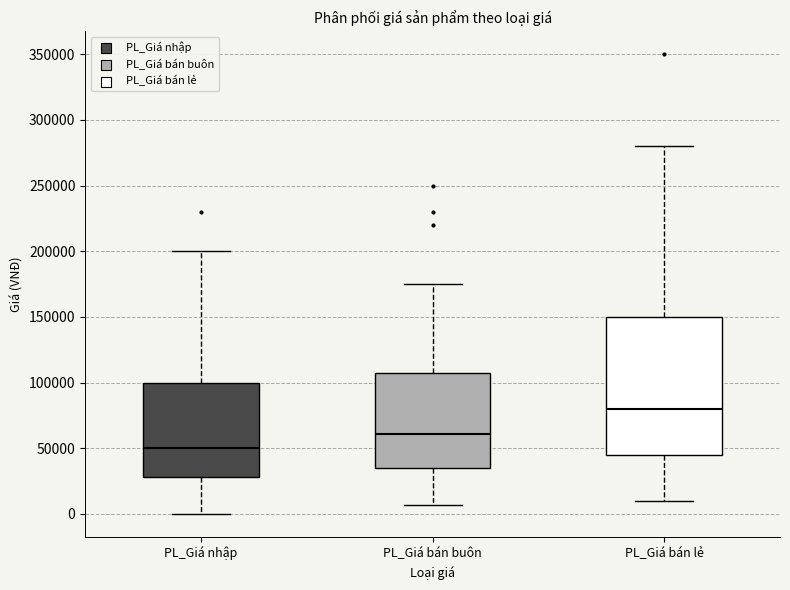

Where does the lower whisker of the box for PL_Giá bán lẻ end on the y-axis? The values are not printed on the chart, so give them approximately, as read against the axis.

10000